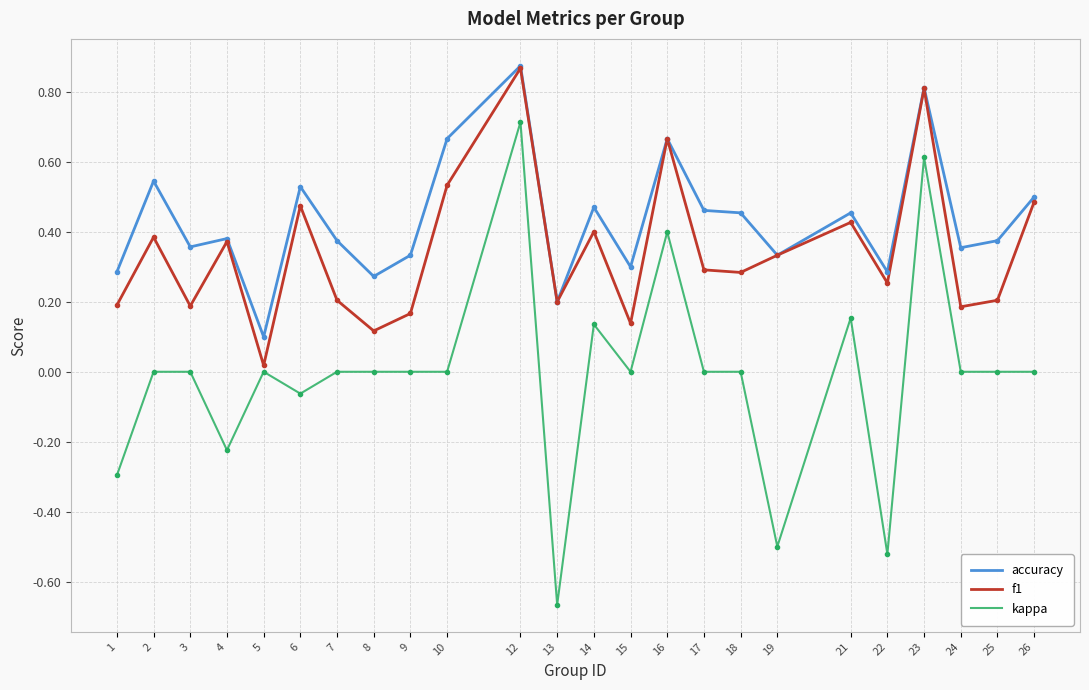

True or false: accuracy and kappa intersect in this chart.

False